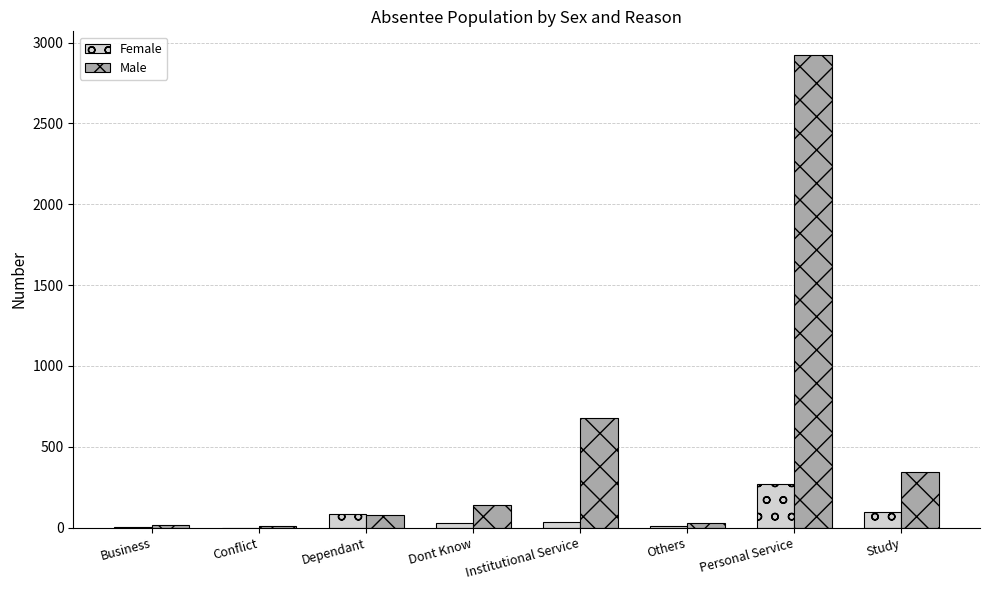

At which category is the sum across all series the highest?

Personal Service